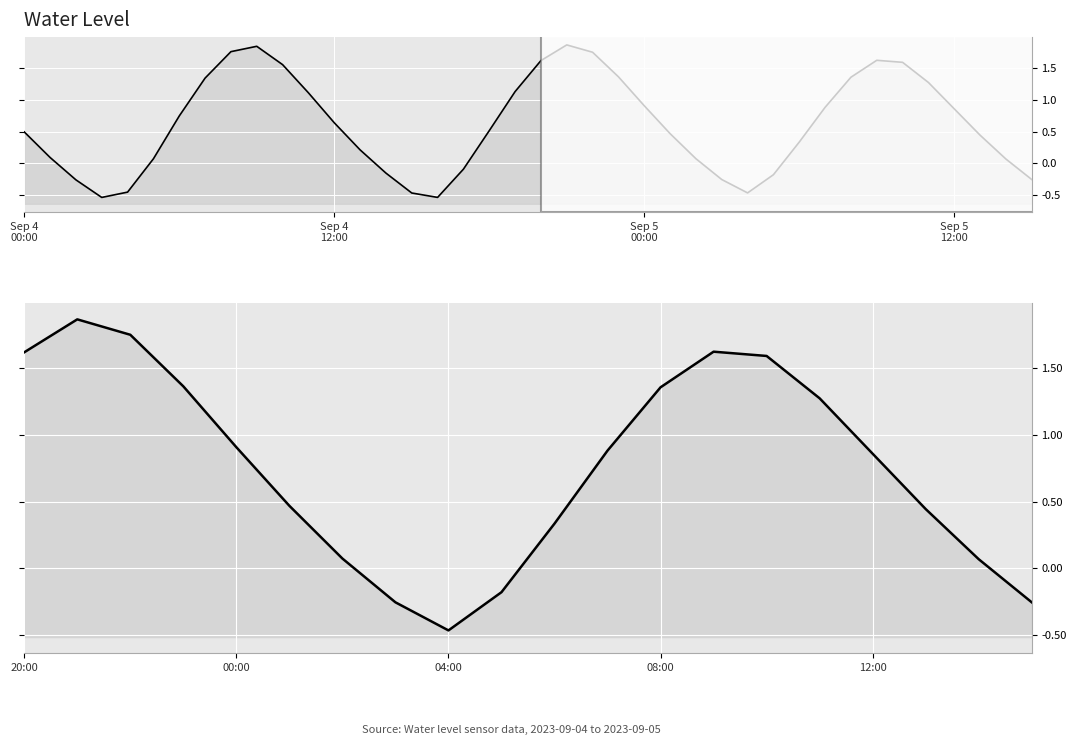

Count the number of values greater than 0.

16